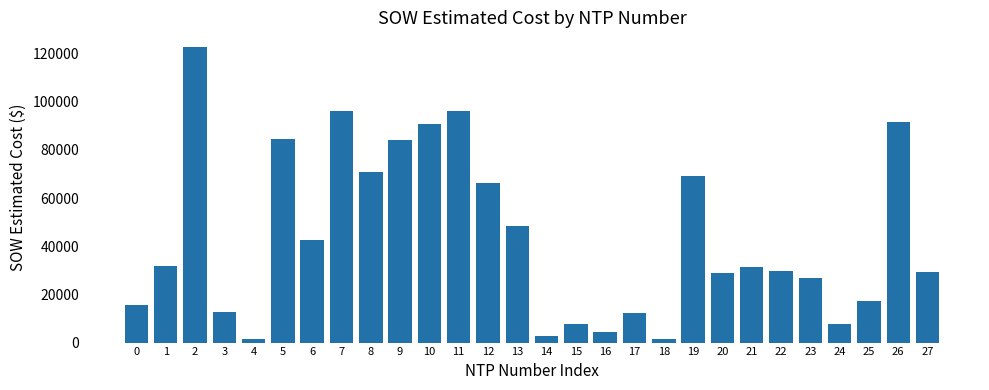

How many series are shown in this chart?

1